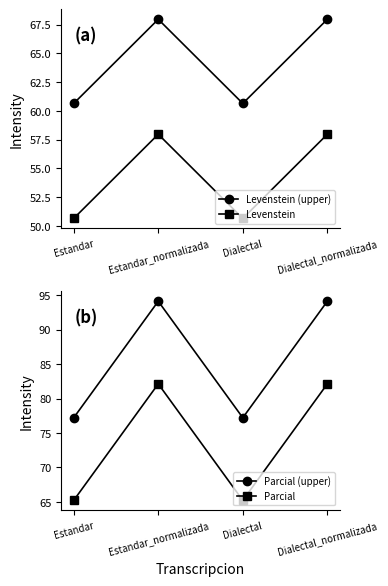

List the series in order of their peak value, highest first.

Parcial (upper), Parcial, Levenstein (upper), Levenstein